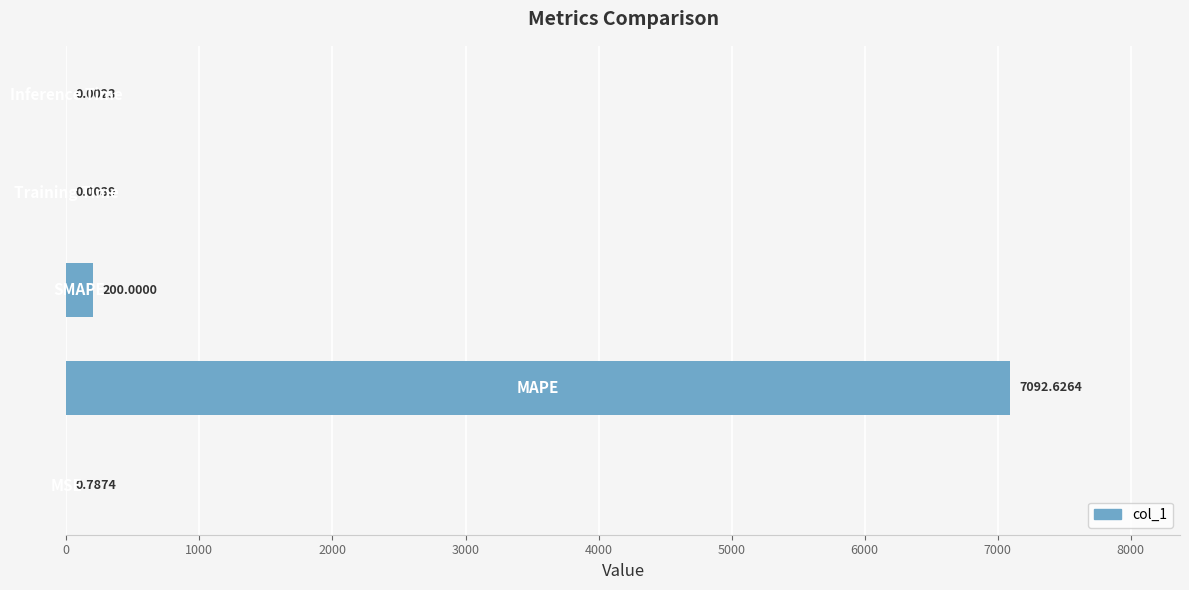

Count the number of categories in the chart.

5